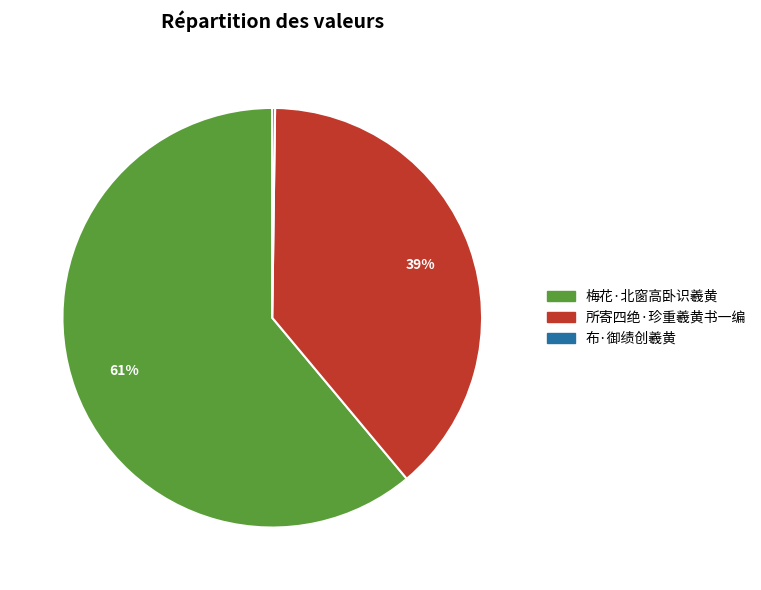

Is it true that 所寄四绝·珍重羲黄书一编 is 45% of the pie?

False